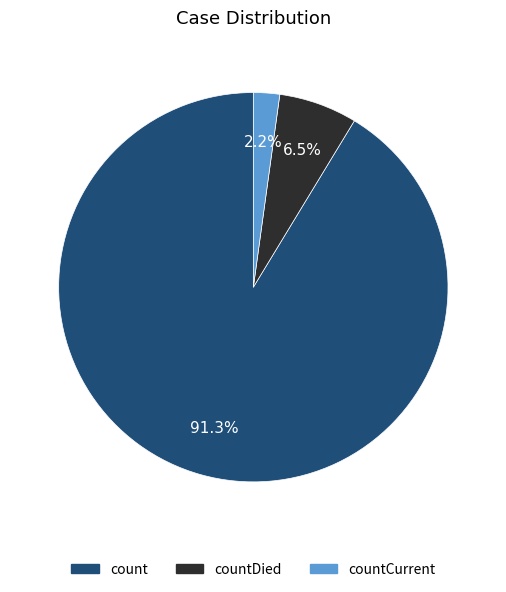

To the nearest percent, what is the difference between the countDied and count slice percentages?

85%